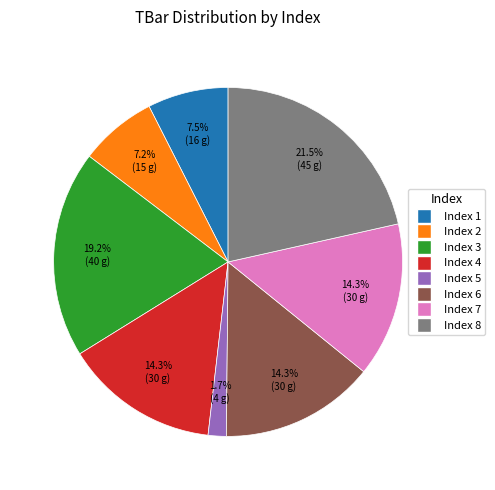

Does Index 4 account for over 50% of the chart?

No